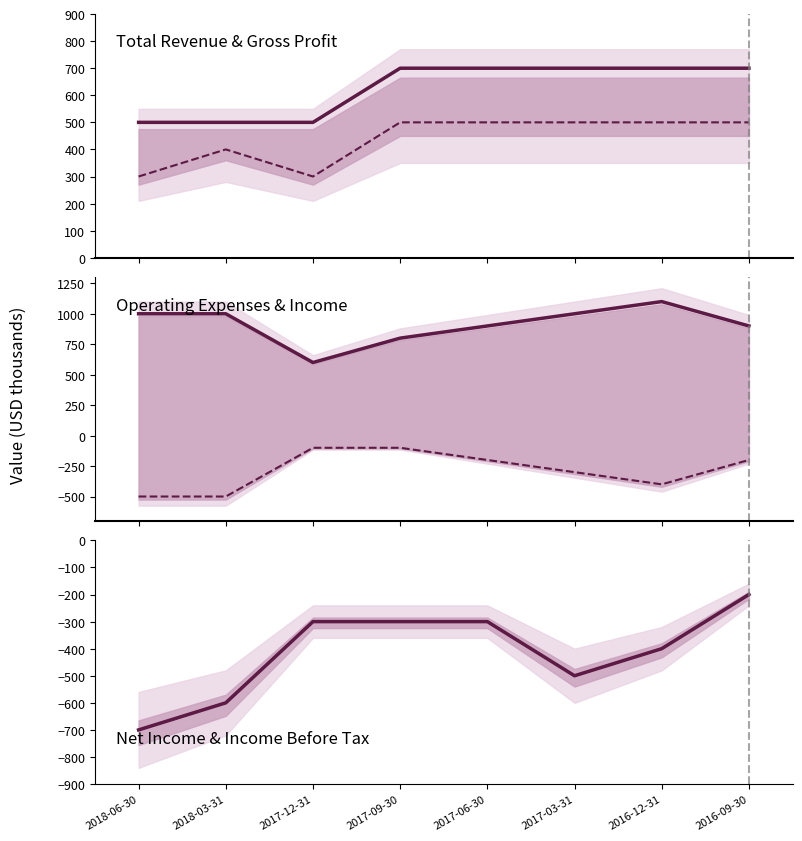

True or false: Total Operating Expenses and Income Before Tax cross at least once.

False